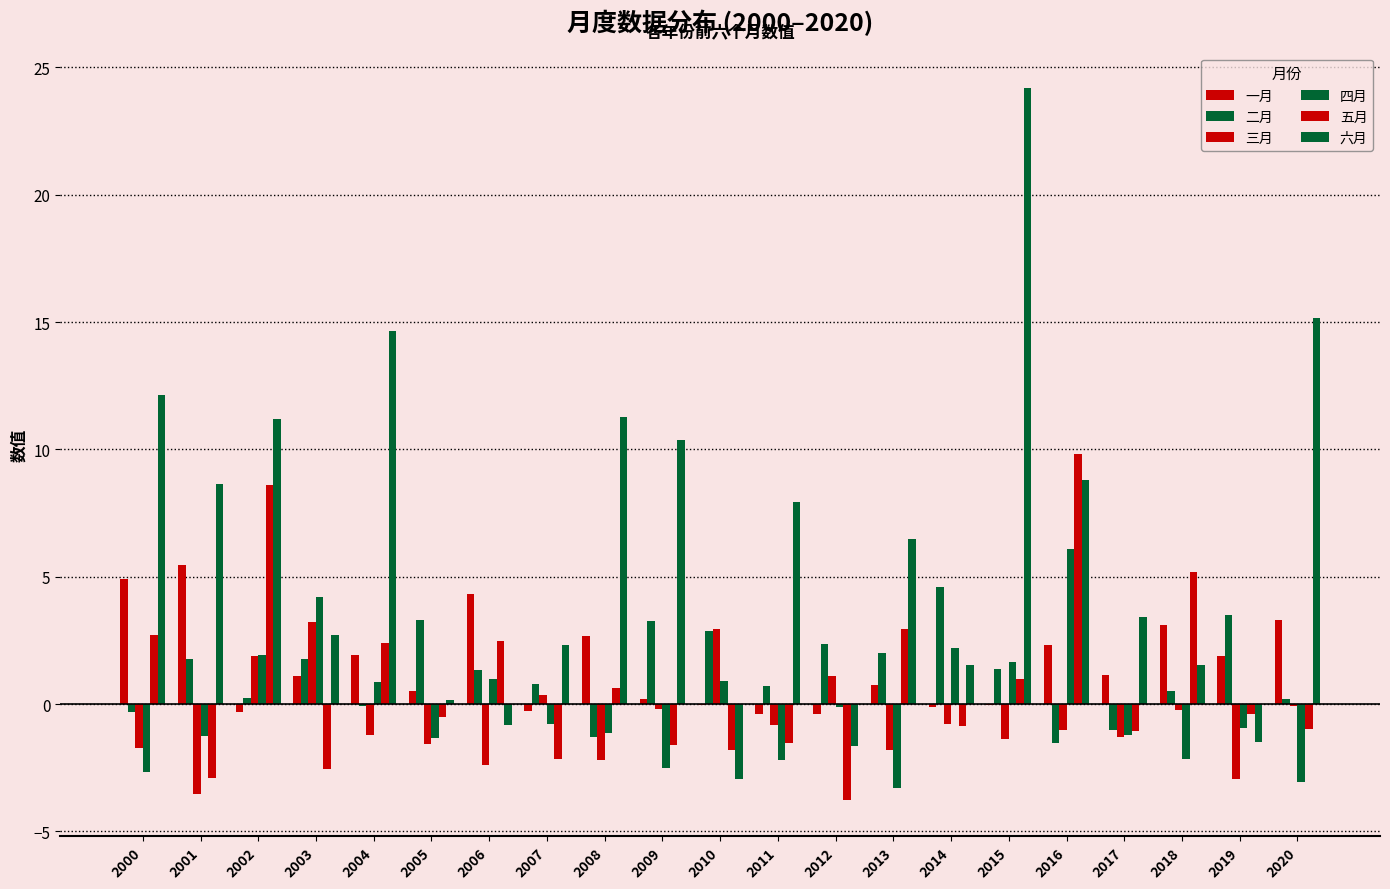

Which series has the largest range (max minus min)?

六月